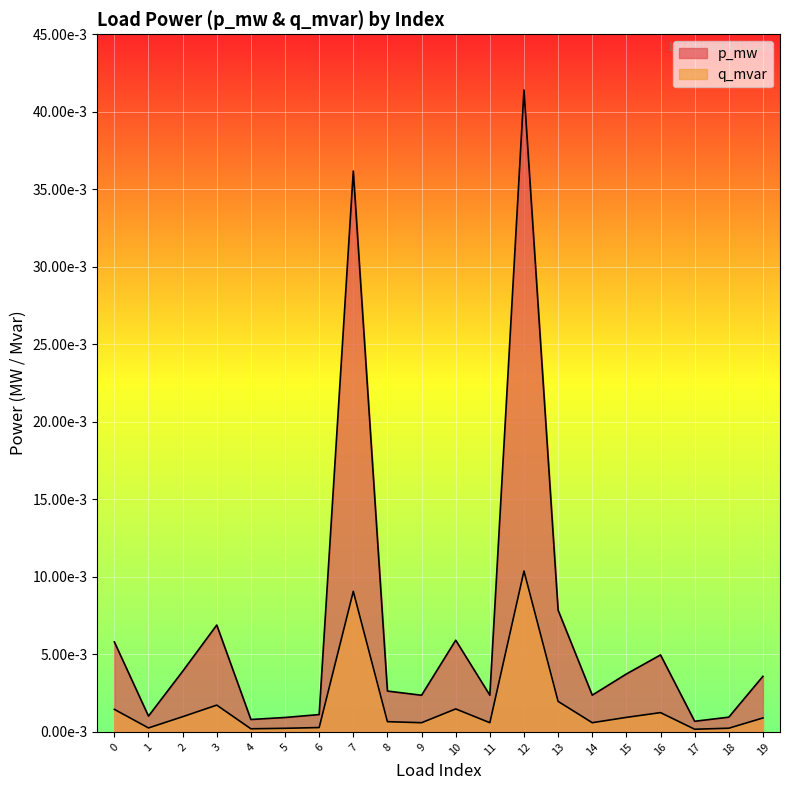

True or false: q_mvar and p_mw cross at least once.

False